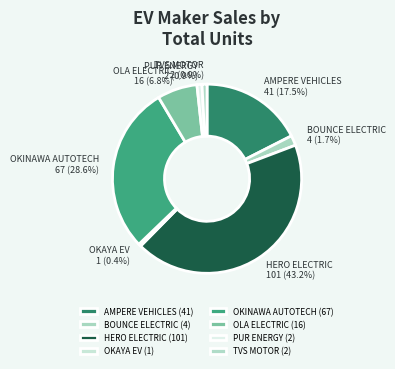

What is the ratio of the value at AMPERE VEHICLES to the value at HERO ELECTRIC?

0.4